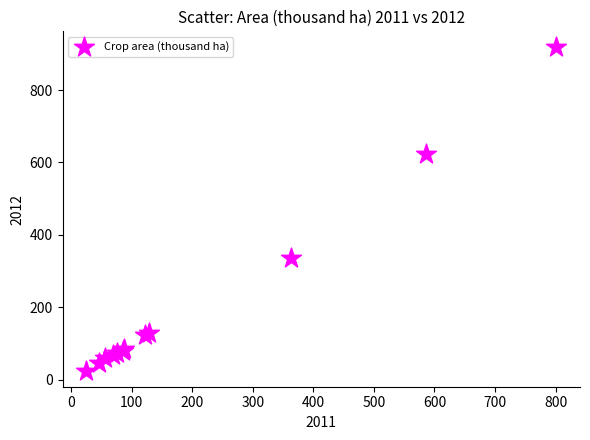

What Y value in the scatter plot is closest to 471?

335.2